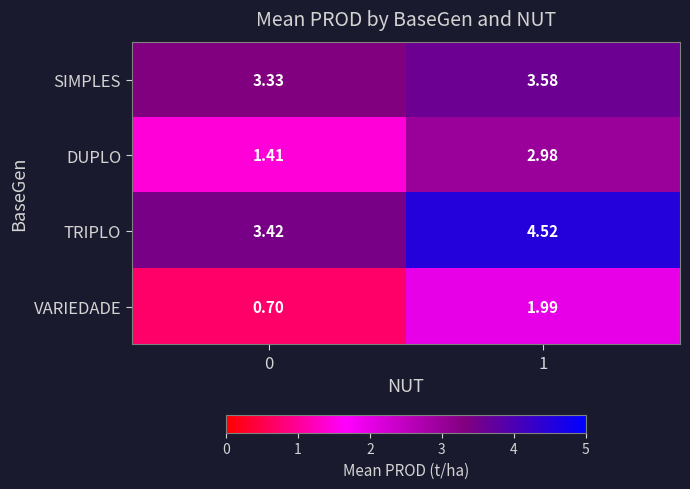

What is the smallest value displayed?

0.7